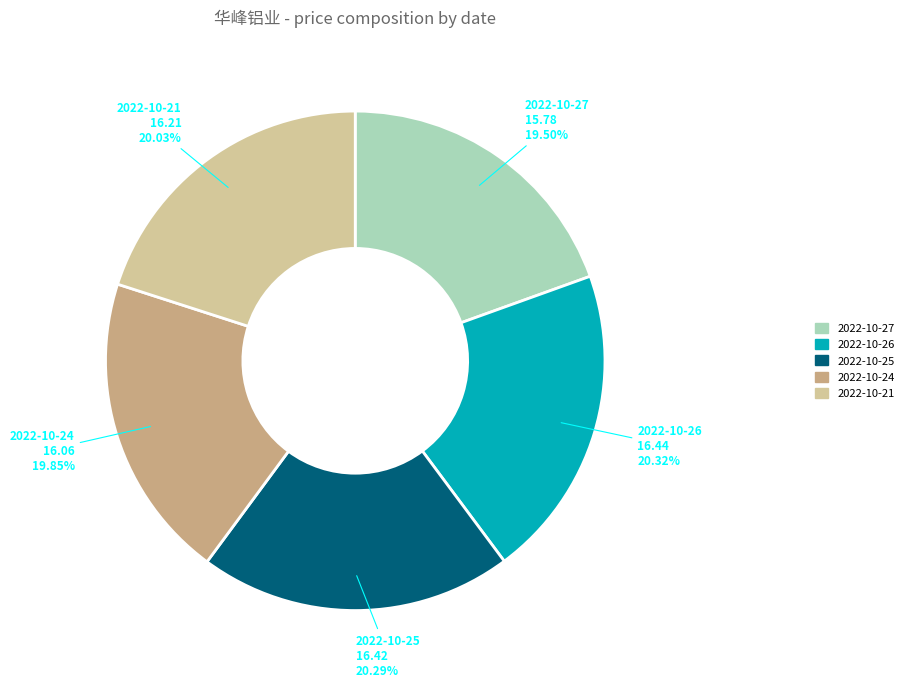

To the nearest percent, what is the difference between the largest and smallest slice percentages?

1%